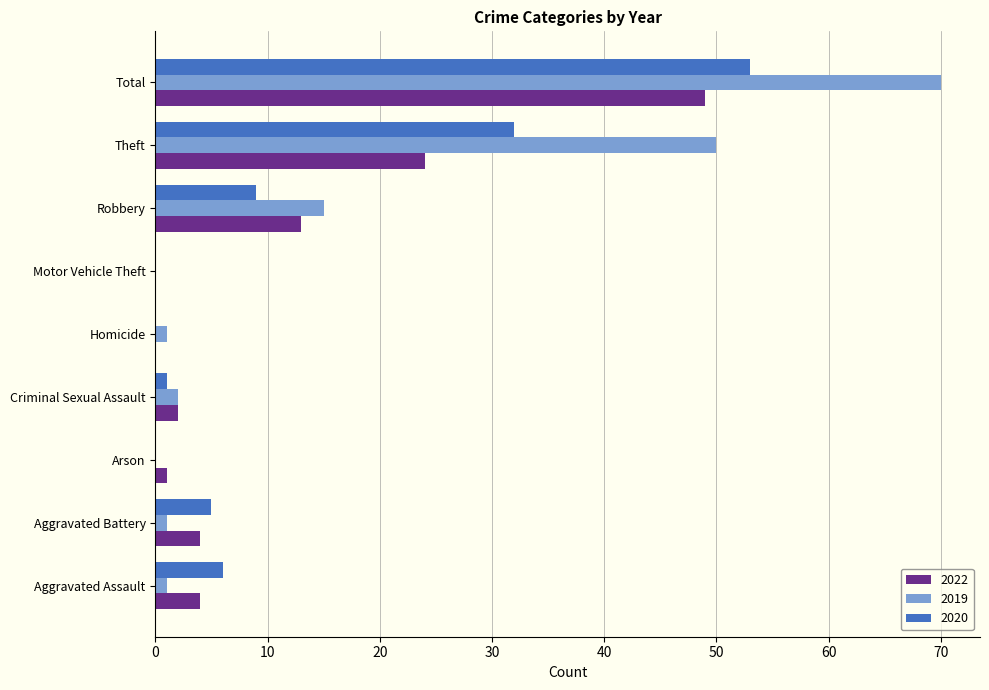

What value does the 2022 series have at Theft, to the nearest 10?

20